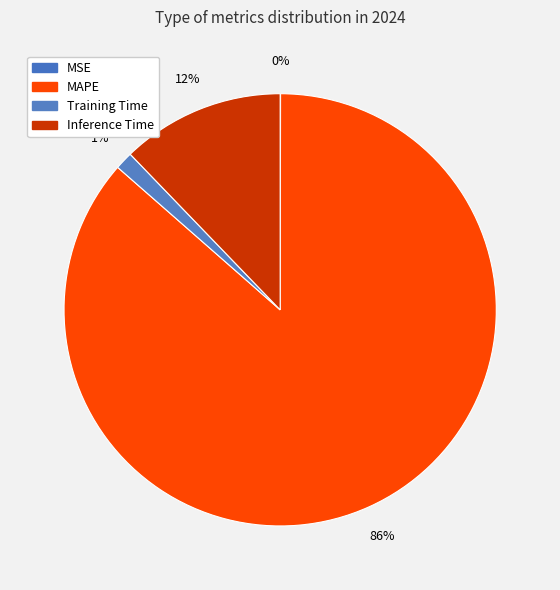

Combined, do Training Time and MAPE account for over 50%?

Yes